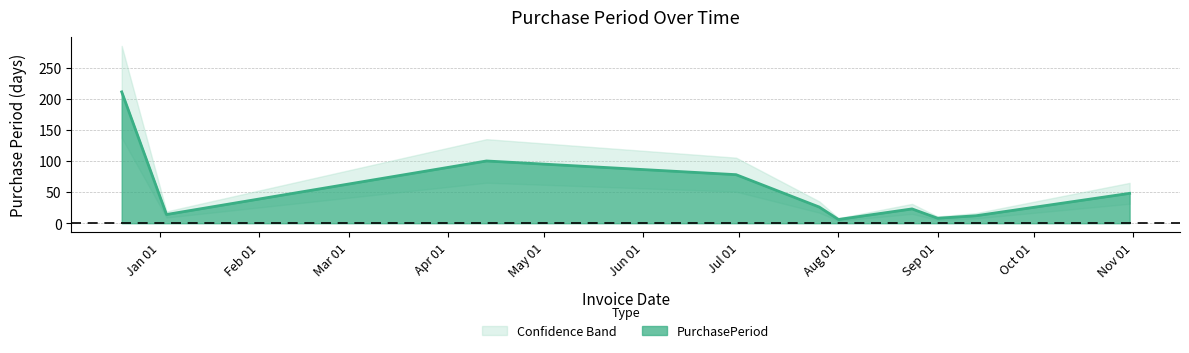

Read the value at Sep 01, to the nearest 5.

10